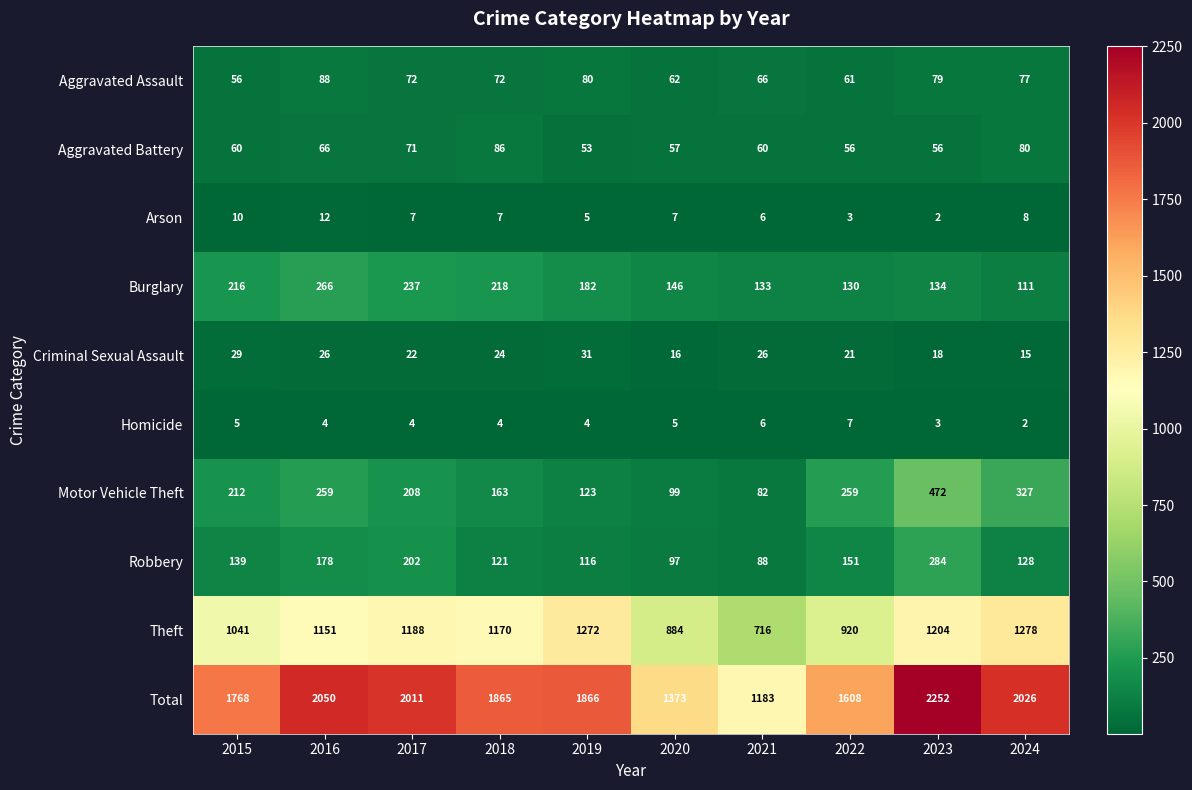

Which label corresponds to the largest value in the chart?

2023